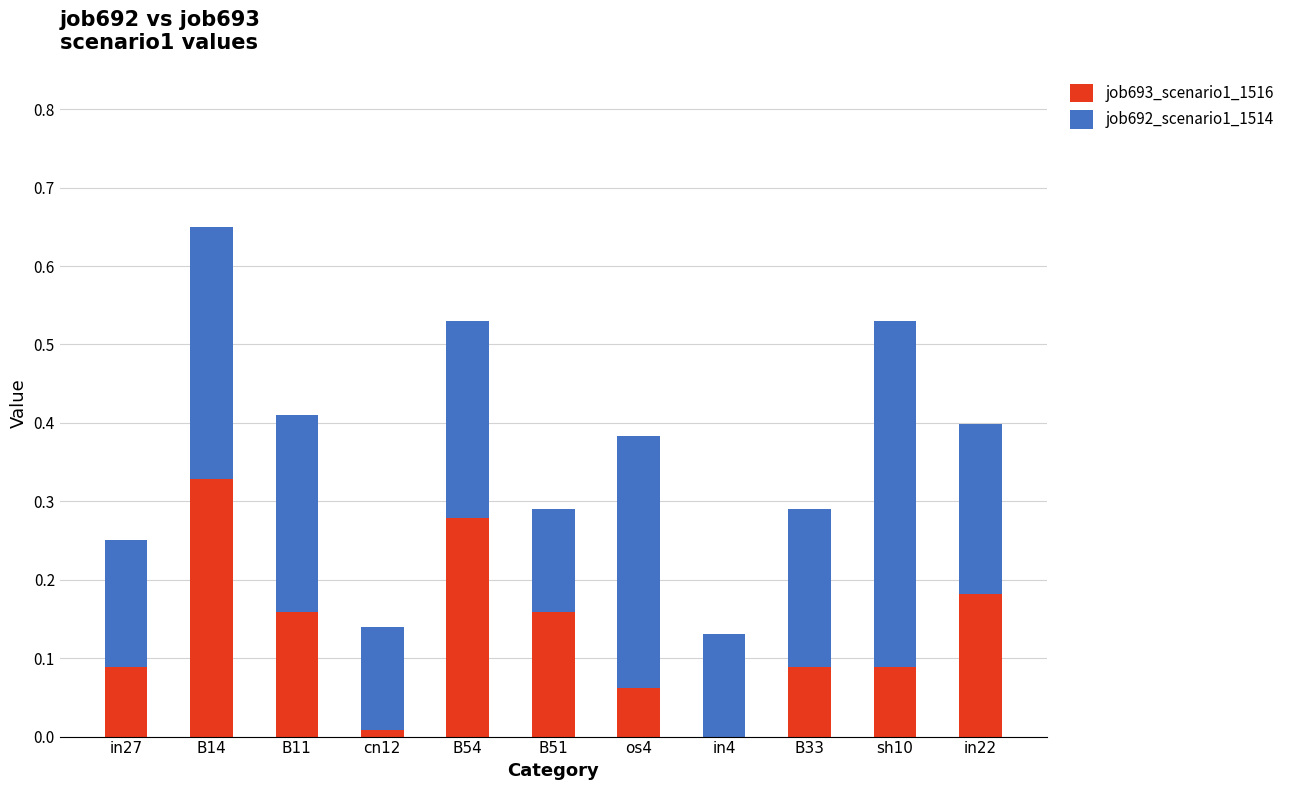

How many values in job693_scenario1_1516 are above zero?

10